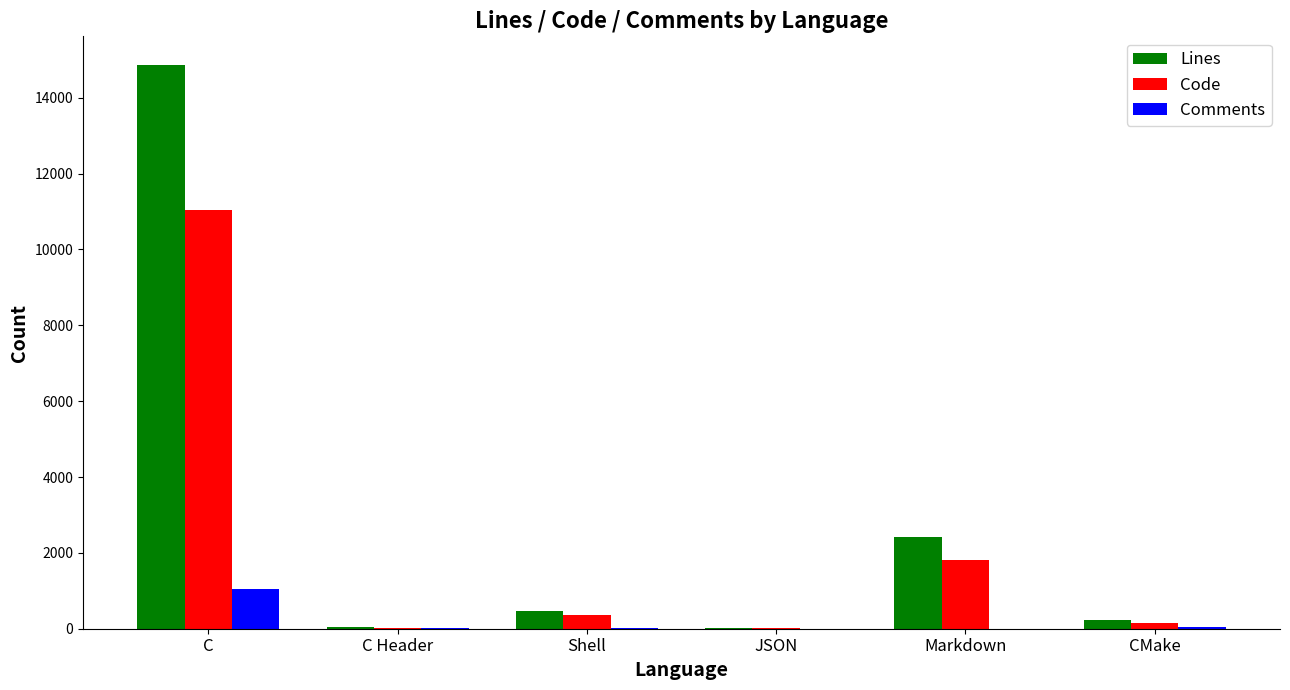

Does the chart contain stacked bars?

No